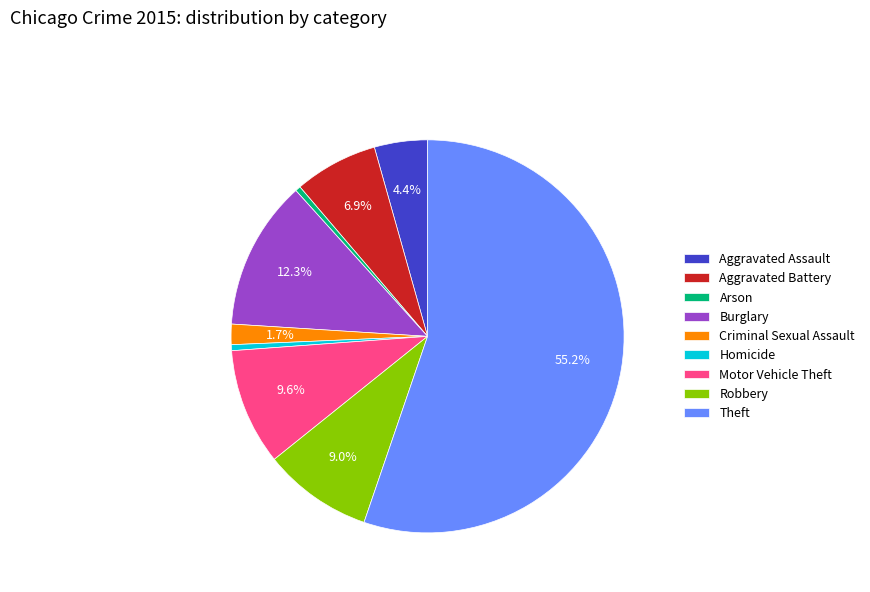

Is it true that Motor Vehicle Theft is 1% of the pie?

False